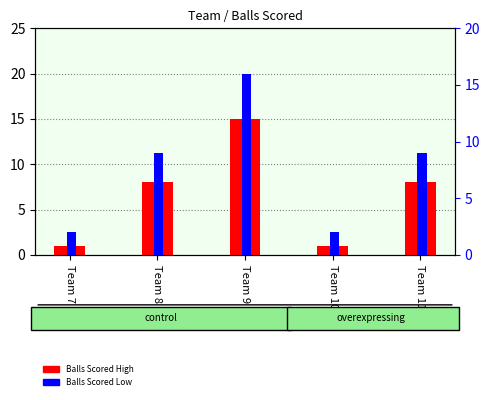

Count the Balls Scored Low values in the range 2 to 9.

4